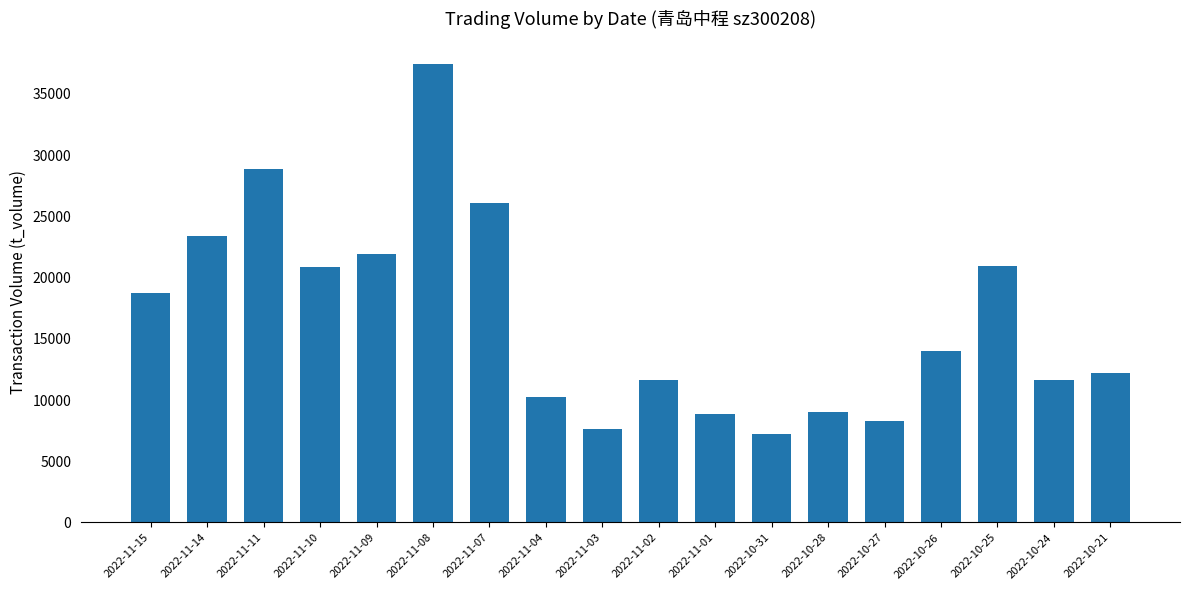

What is the sum of all values?

297707